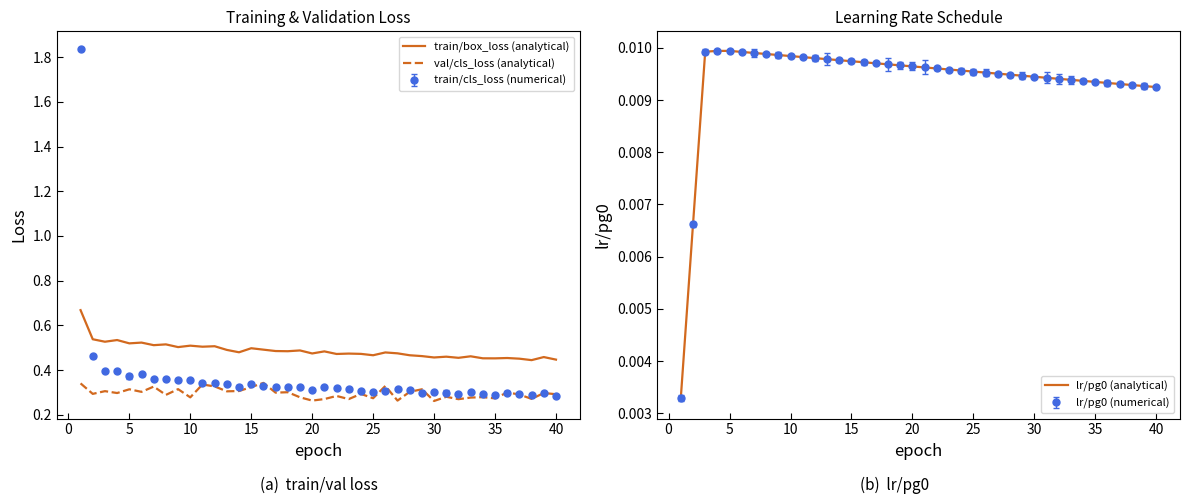

How many lr/pg0 (analytical) values are between 0 and 1?

40